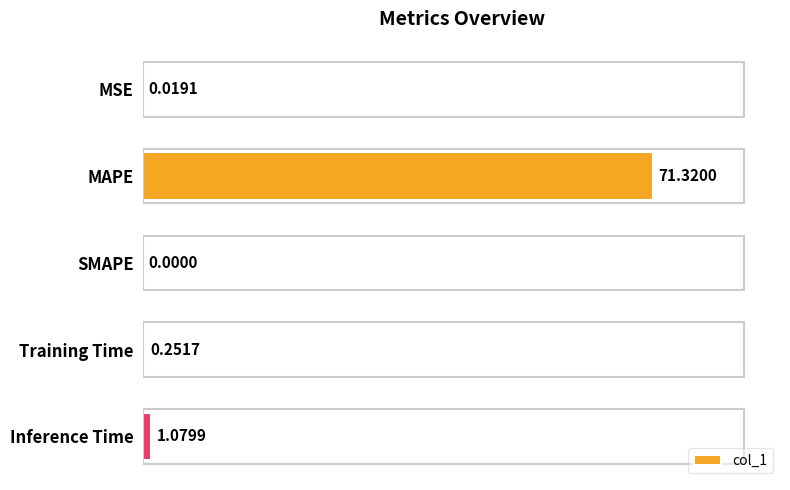

Which has a higher value, MAPE or Training Time?

MAPE